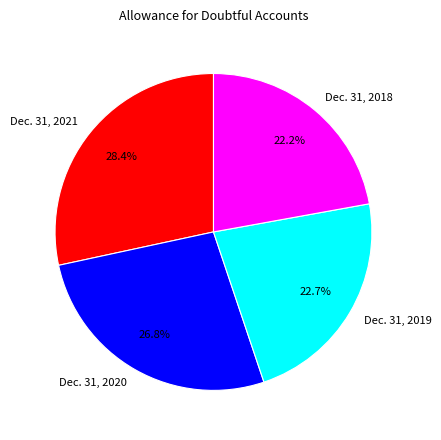

Which slice is the largest?

Dec. 31, 2021